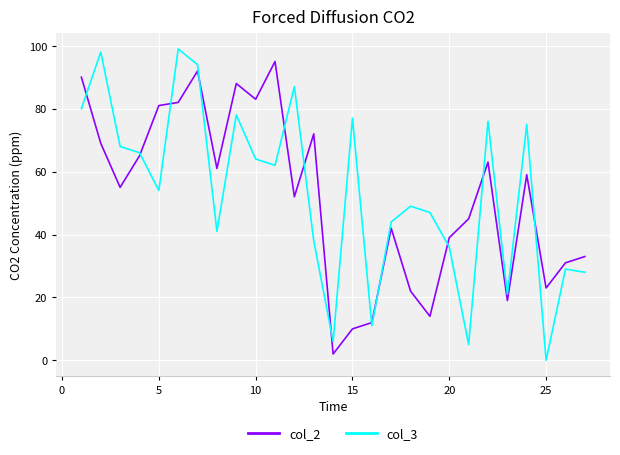

What are all the series names shown in the legend?

col_2, col_3